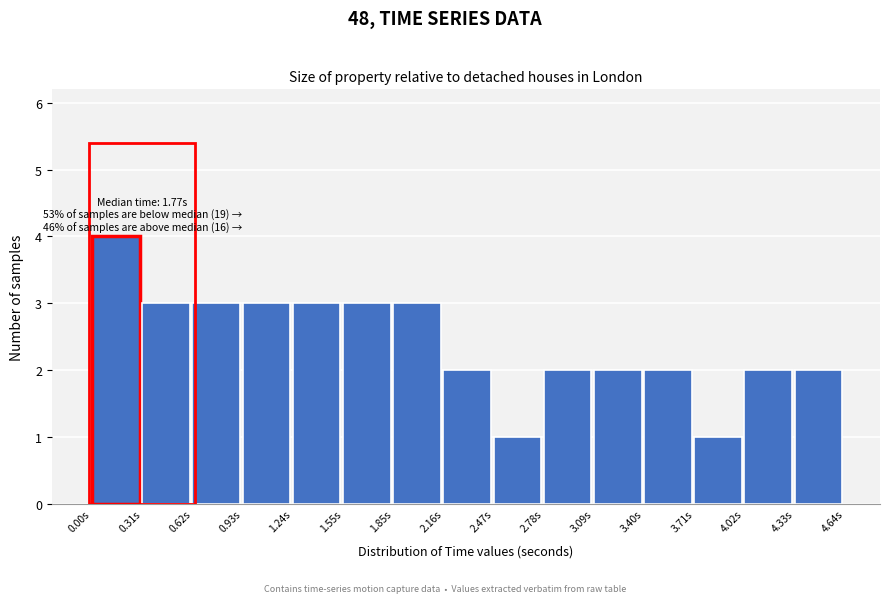

Over which range of the x-axis is the bar tallest?

0.00 to 0.30